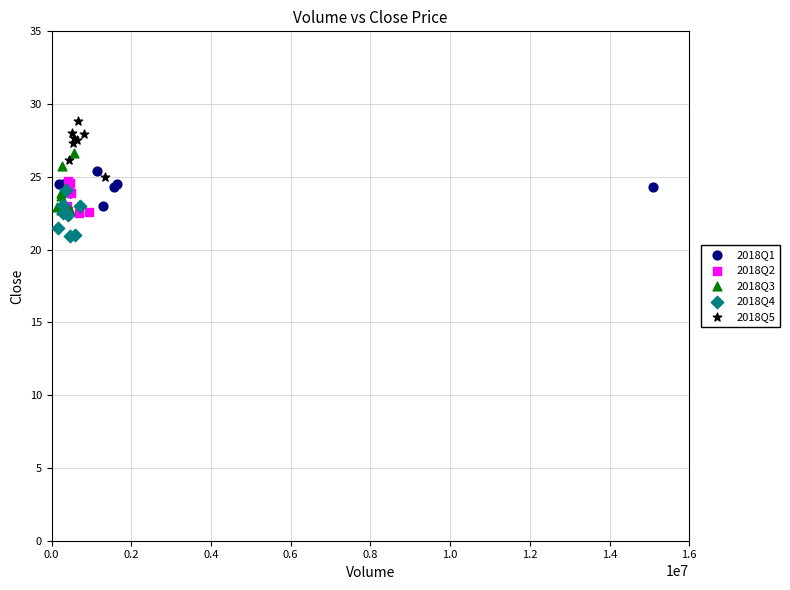

Which series reaches the maximum Y coordinate?

2018Q5